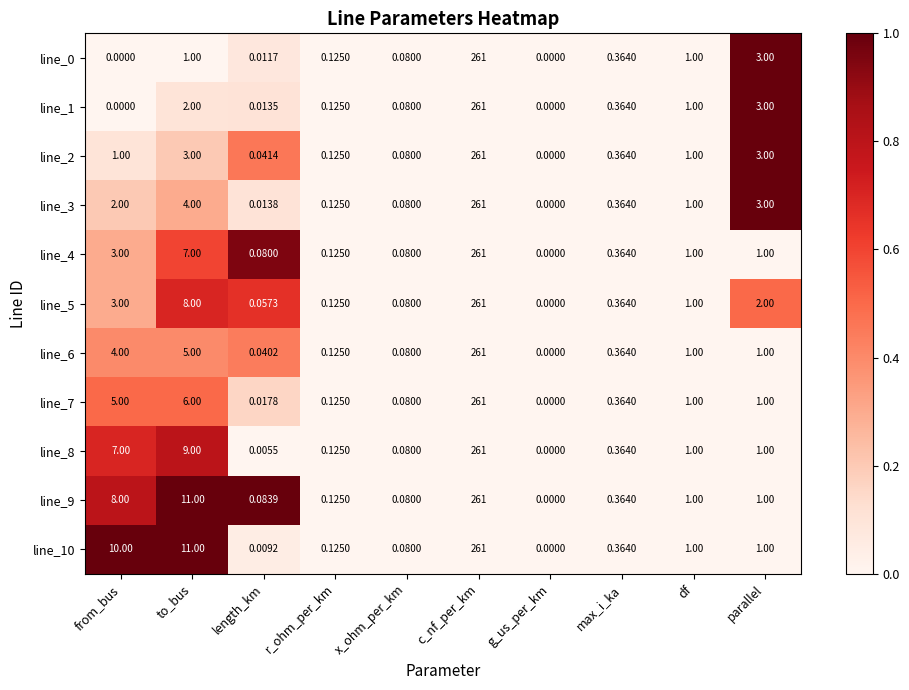

List the labels in order of line_5 value, largest first.

c_nf_per_km, to_bus, from_bus, parallel, df, max_i_ka, r_ohm_per_km, x_ohm_per_km, length_km, g_us_per_km